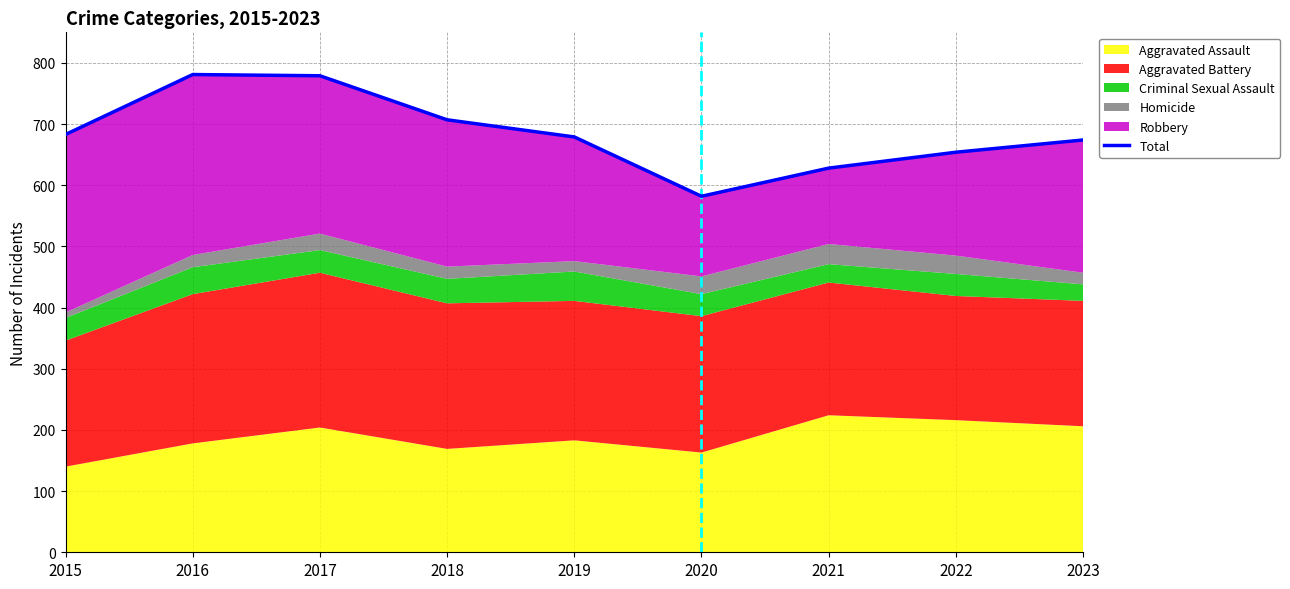

Count the number of values greater than 679.

4